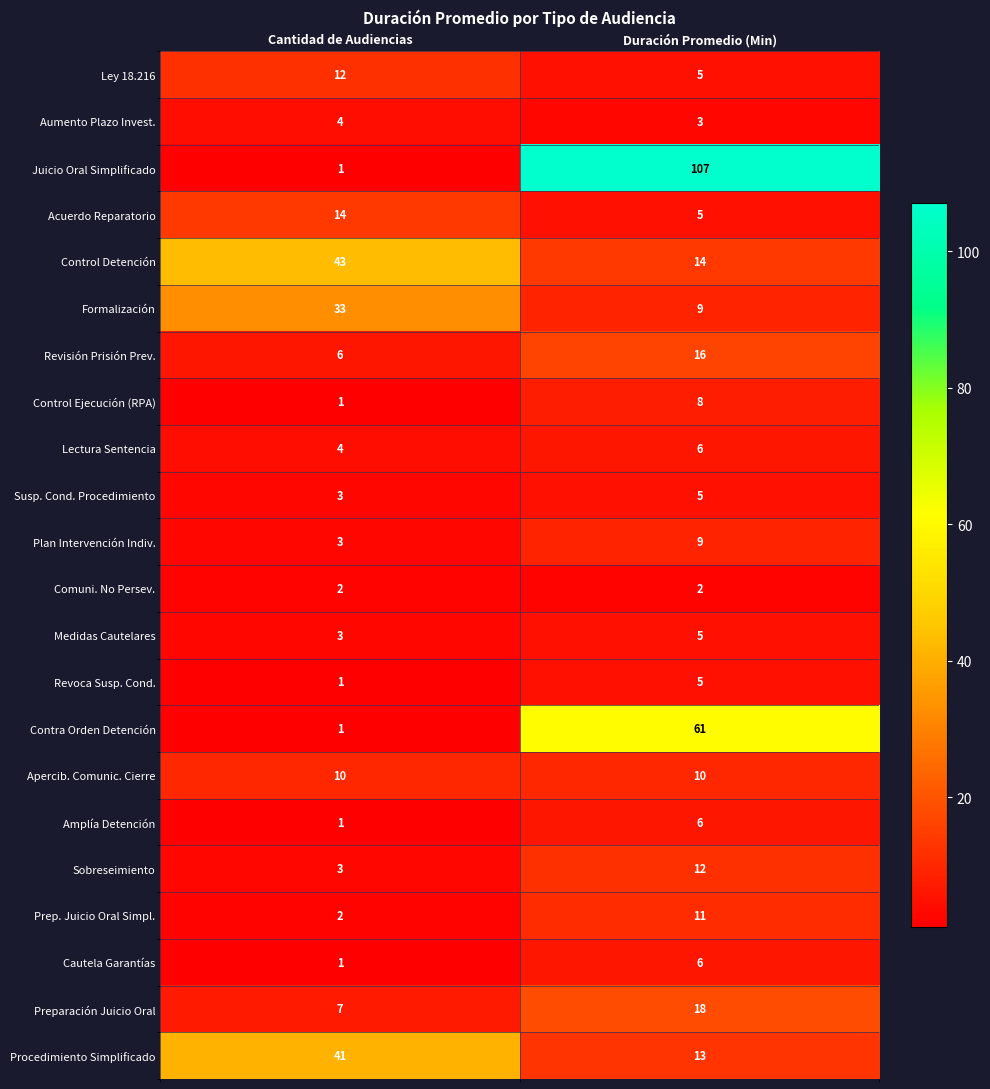

What is the smallest value displayed?

1